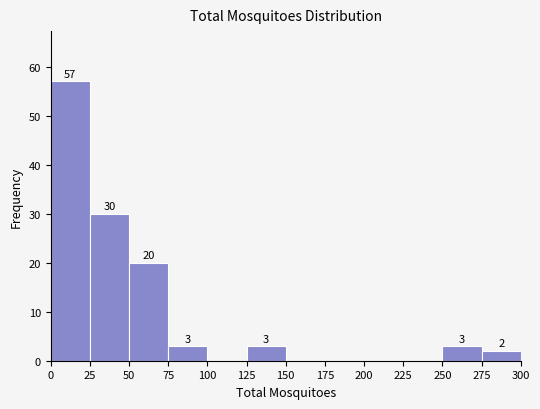

Which range on the x-axis has the tallest bar?

0 to 25